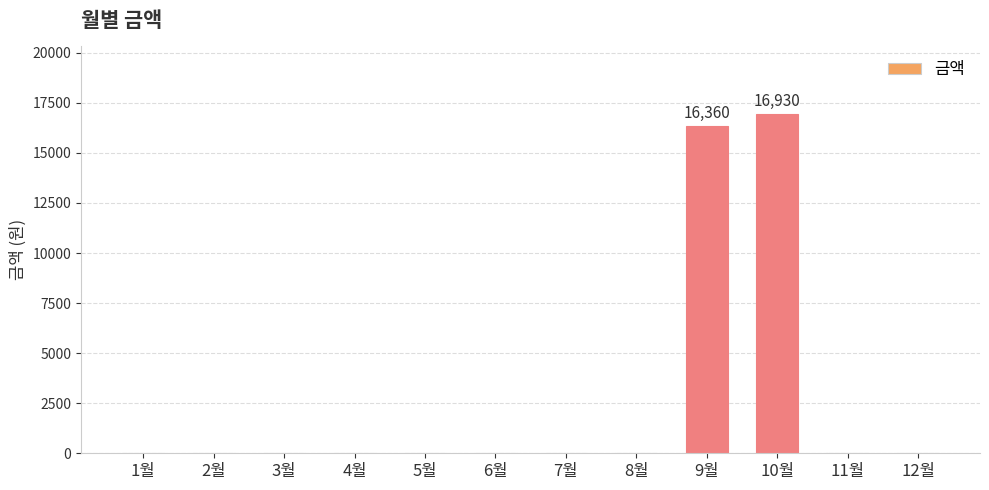

Is it true that the value at 5월 is 0?

True